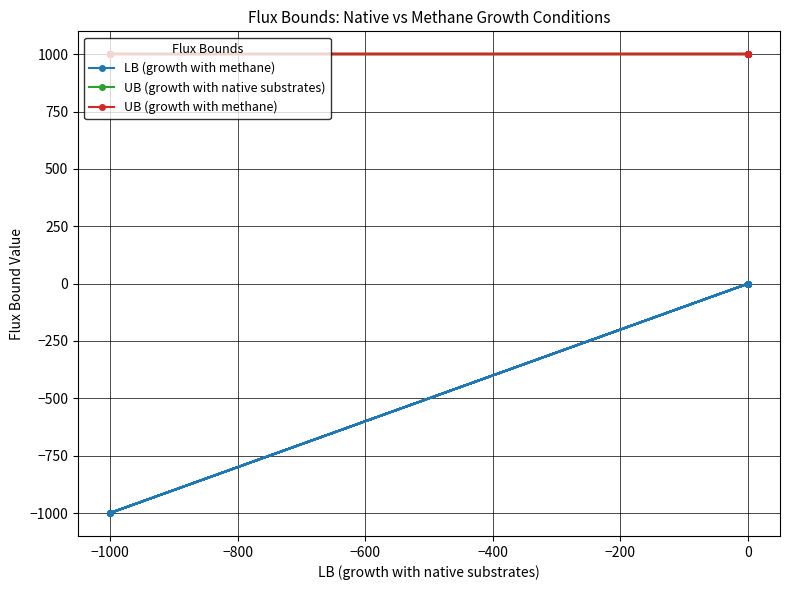

Which series has the widest spread of values?

LB (growth with methane)